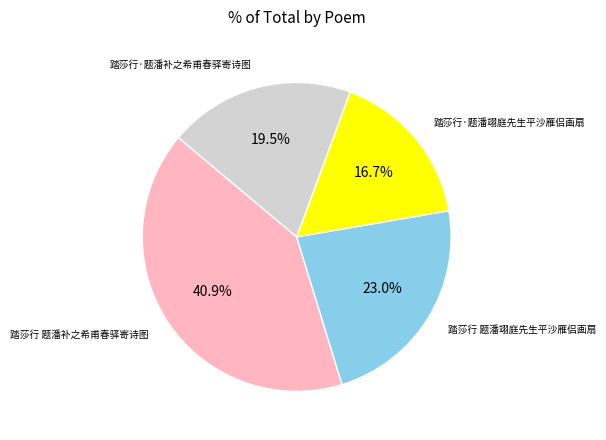

Does any single category account for the majority?

No